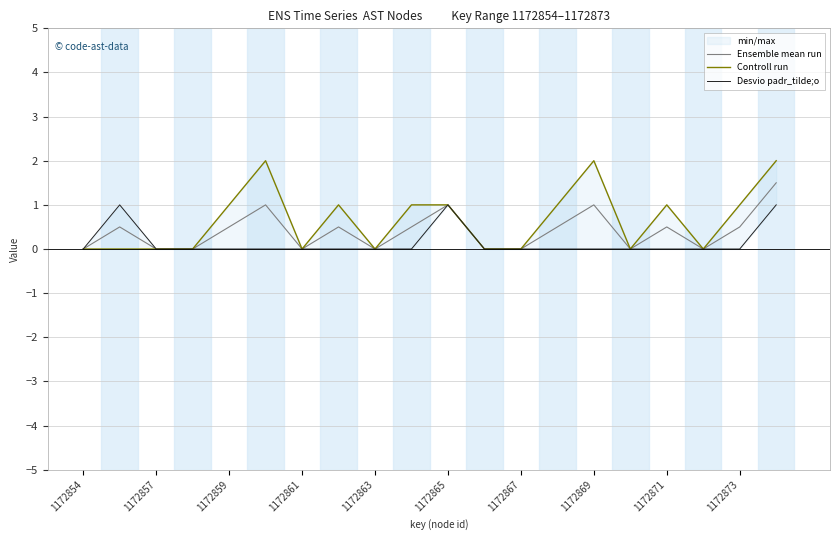

The value of Ensemble mean run at 1172854 is -0.8. True or false?

False